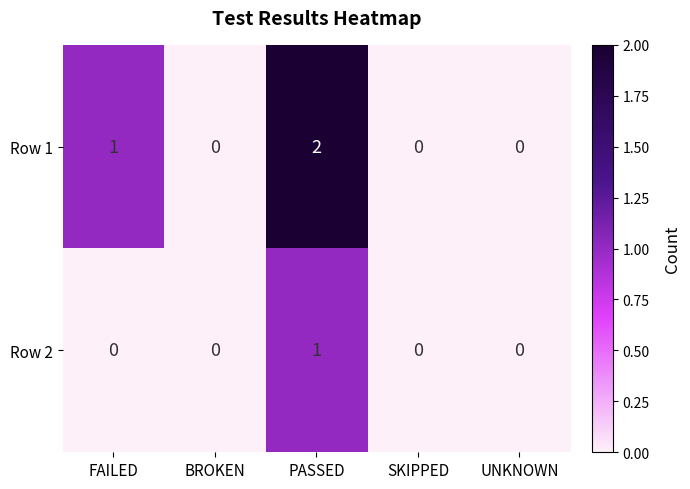

Which series has the largest range (max minus min)?

Row 1